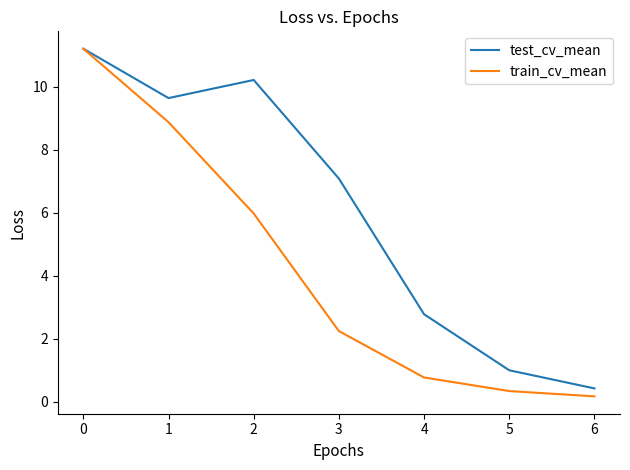

What is the total value across all series at 2?

16.2